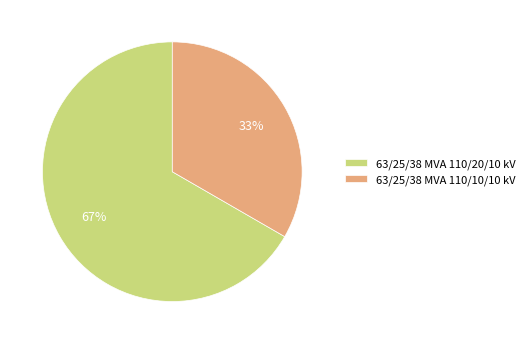

Combined, do 63/25/38 MVA 110/20/10 kV and 63/25/38 MVA 110/10/10 kV account for over 50%?

Yes